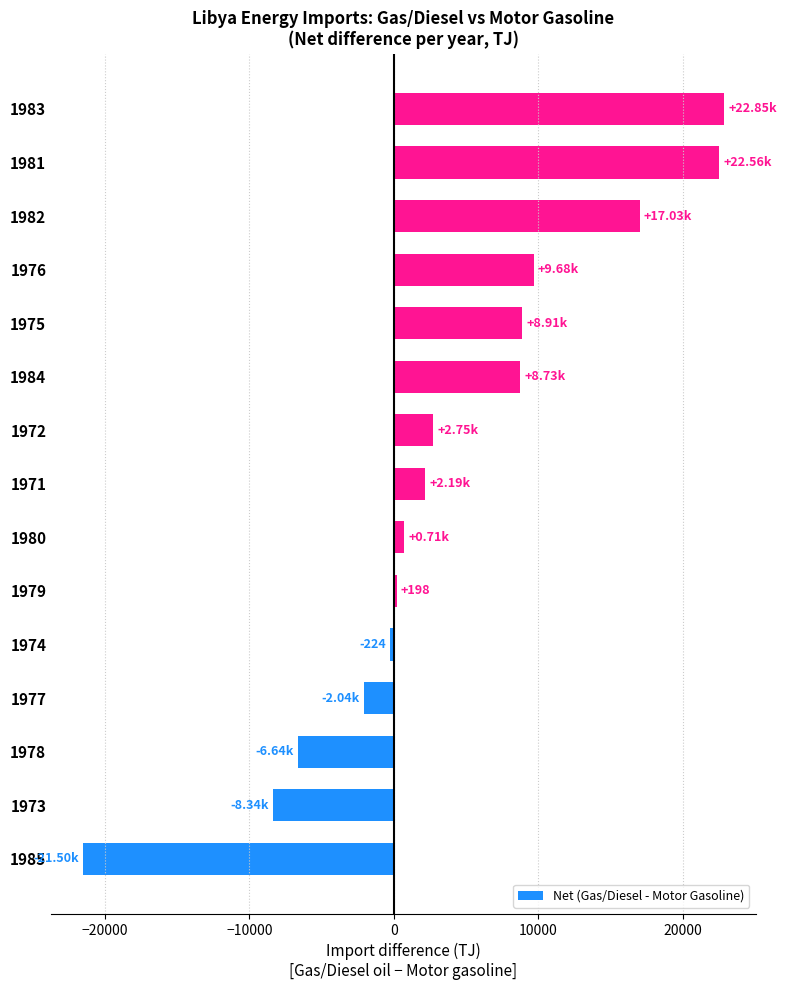

What is the change in value from 1984 to 1981?

+13824